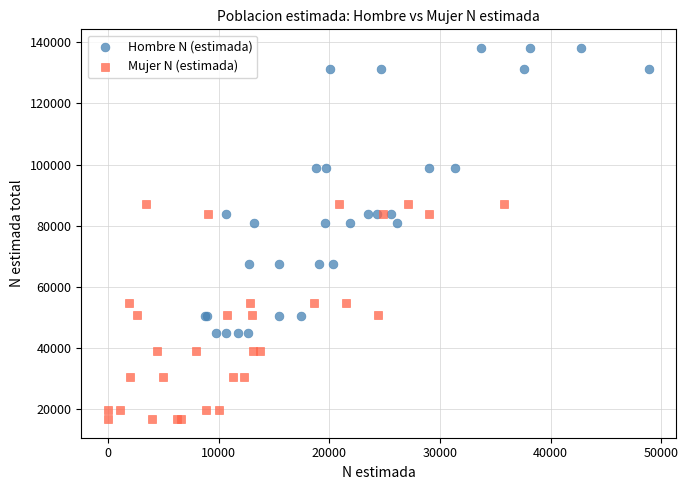

Which series reaches the minimum Y coordinate?

Mujer N (estimada)